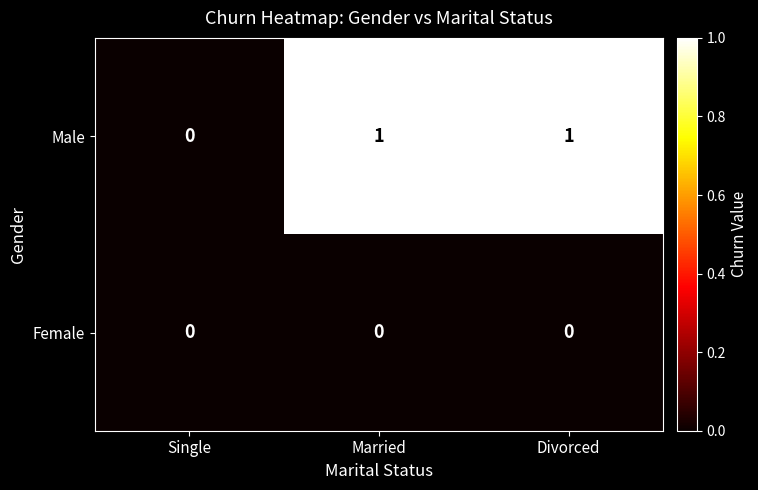

Which series has the largest total across all categories?

Male